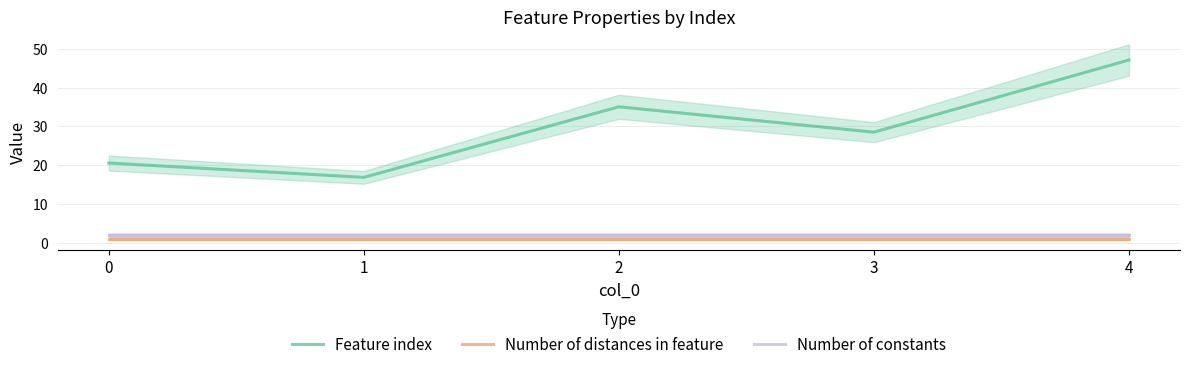

Reading left to right, extract all data points from this chart.

Feature index: 20.5	16.8	35.0	28.5	47.1
Number of distances in feature: 1.0	1.0	1.0	1.0	1.0
Number of constants: 2.0	2.0	2.0	2.0	2.0